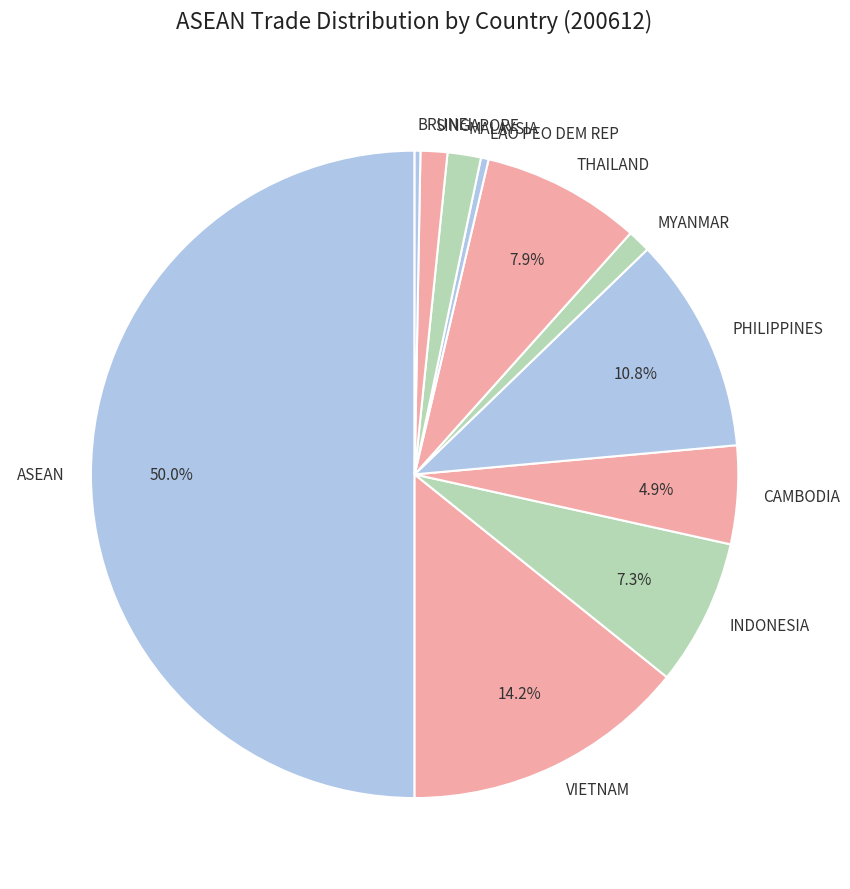

True or false: LAO PEO DEM REP accounts for 0% of the total.

True